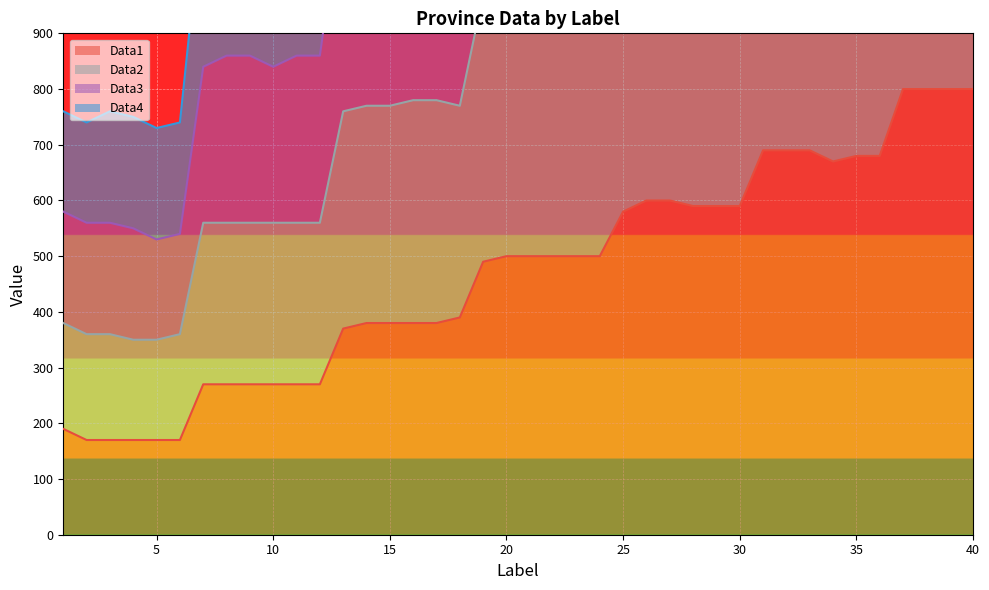

List the series in order of their peak value, highest first.

Data4, Data3, Data2, Data1